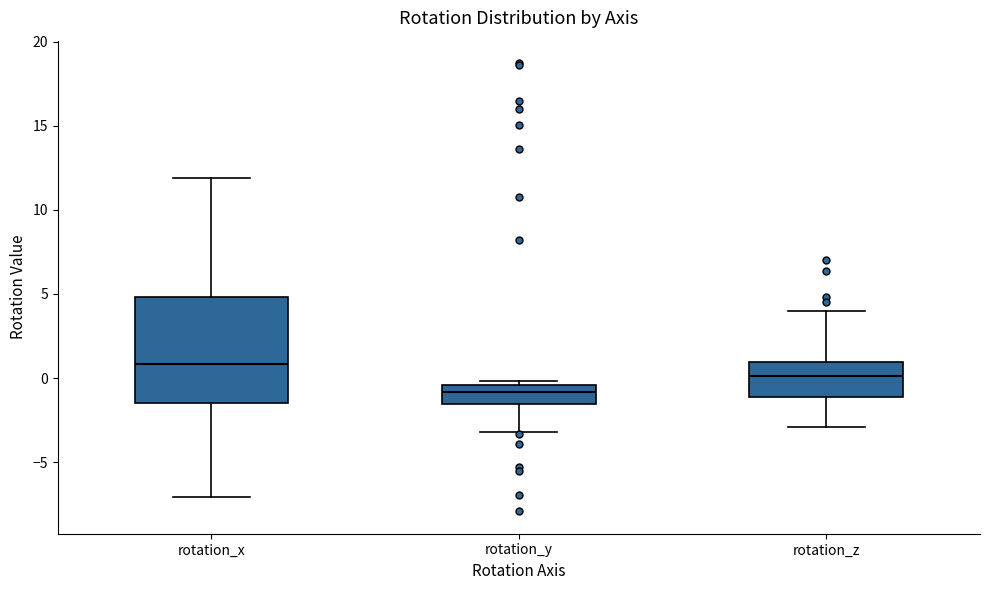

Where does the lower whisker of the box for rotation_z end on the y-axis? The values are not printed on the chart, so give them approximately, as read against the axis.

-3.0